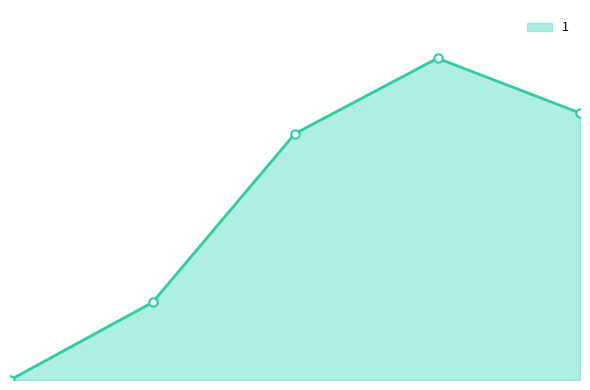

Reading left to right, what are all the values shown in this chart?

0=0	1=34	2=108	3=141	4=117